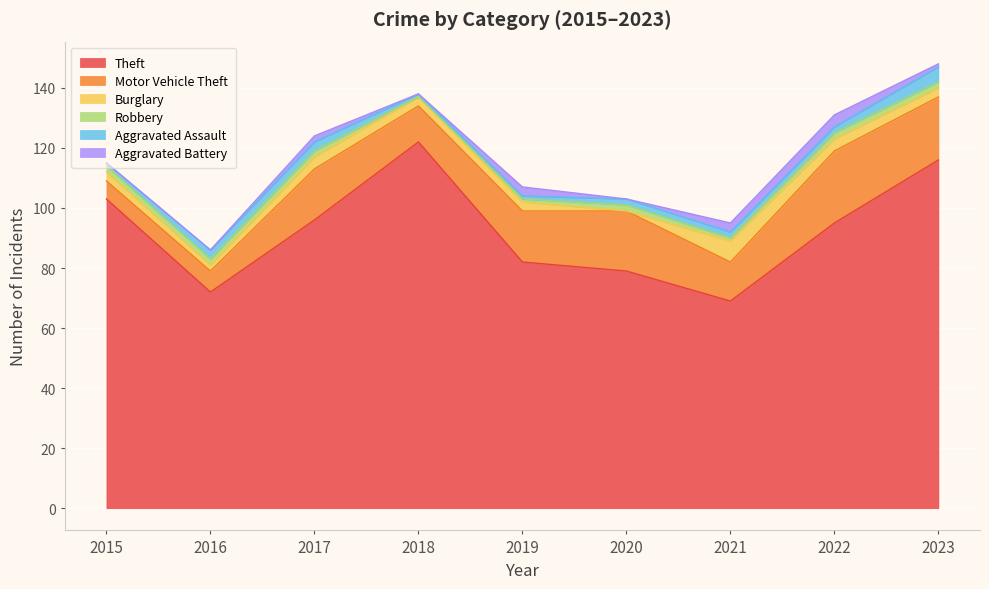

True or false: Aggravated Assault has more than 0 interior local peaks.

False